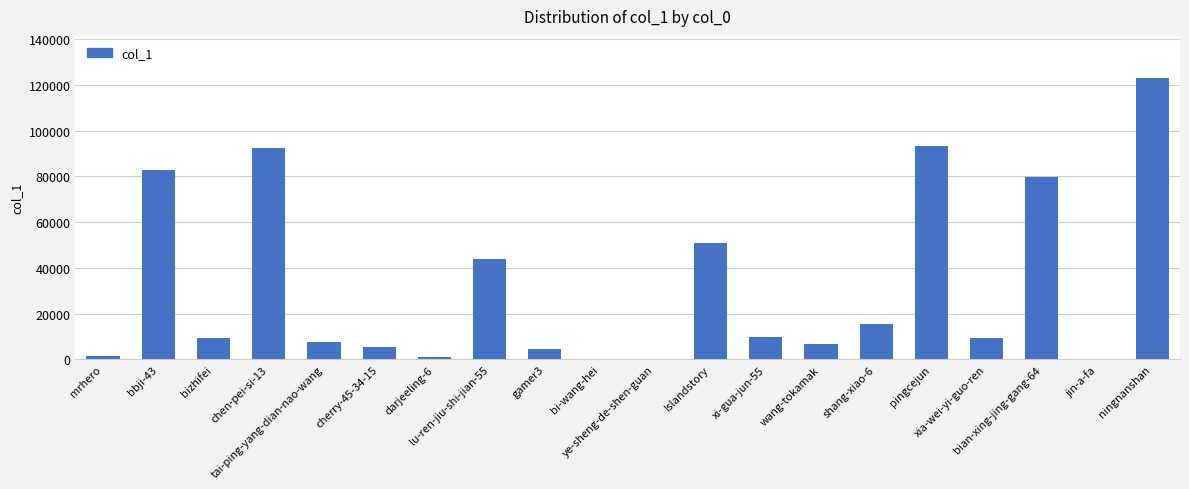

The chart shows a value of 6680 at wang-tokamak. True or false?

True